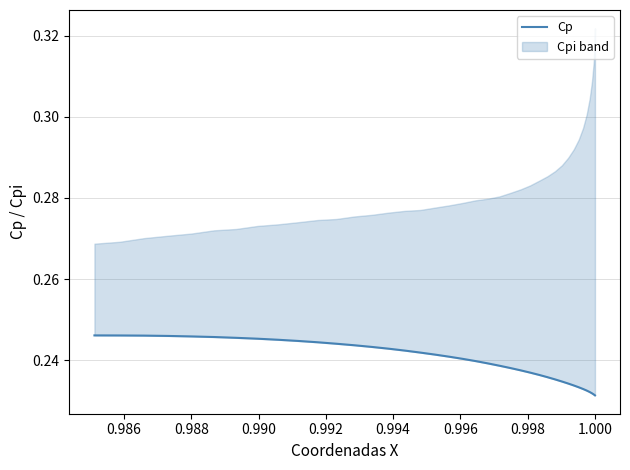

Reading left to right, what are all the values shown in this chart?

0.2	0.2	0.2	0.2	0.2	0.2	0.2	0.2	0.2	0.2	0.2	0.2	0.2	0.2	0.2	0.2	0.2	0.2	0.2	0.2	0.2	0.2	0.2	0.2	0.2	0.2	0.2	0.2	0.2	0.2	0.2	0.2	0.2	0.2	0.2	0.2	0.2	0.2	0.2	0.2